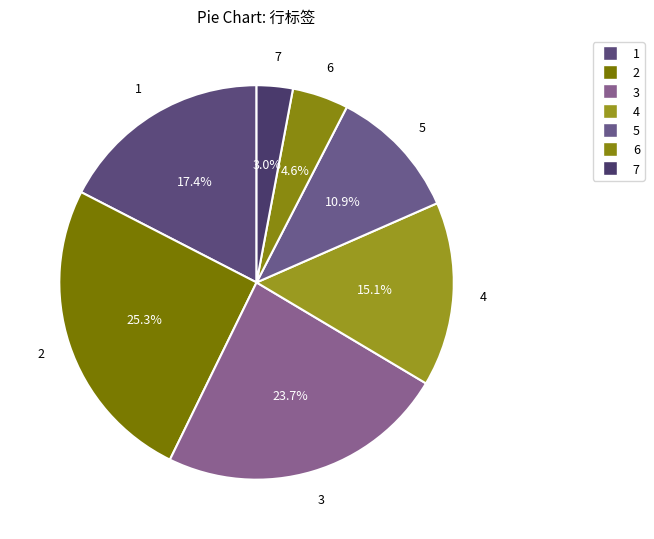

What portion of the pie excludes 7?

97.0%